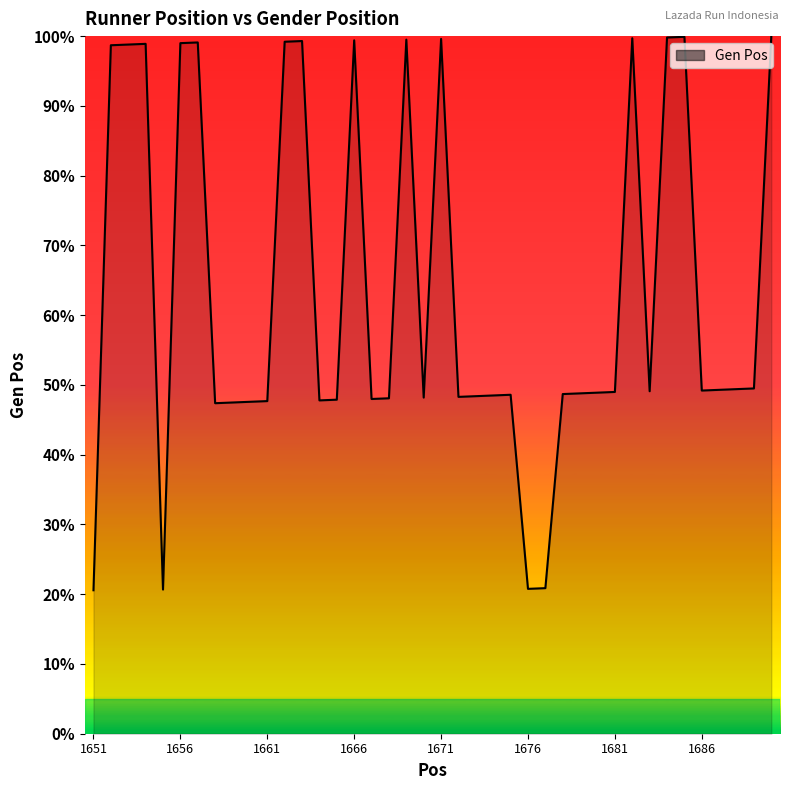

What is the smallest value displayed?

20.6